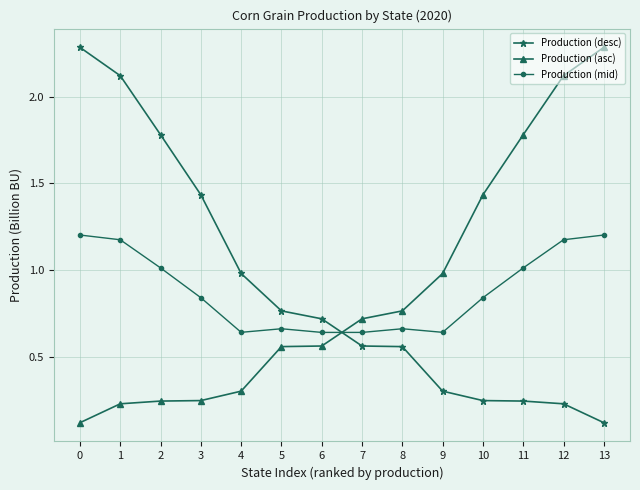

At how many categories does at least one series exceed 0?

14